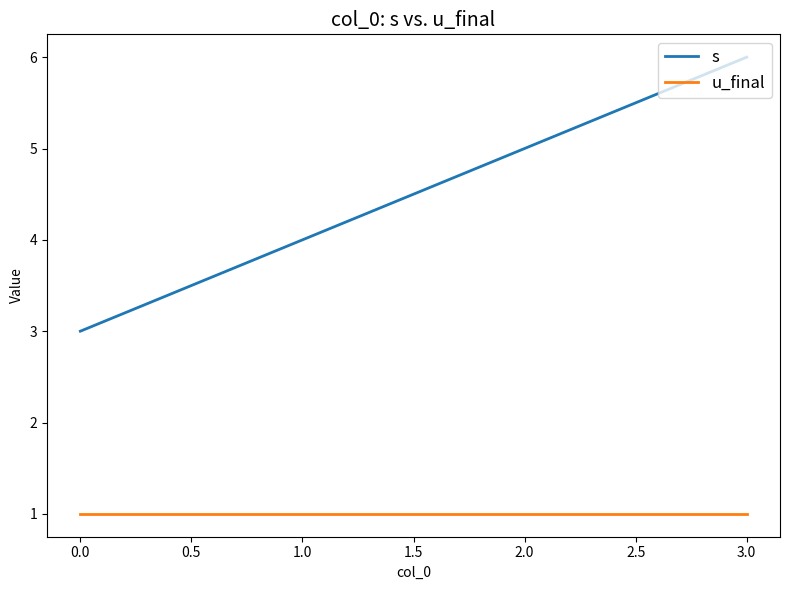

True or false: s and u_final intersect in this chart.

False